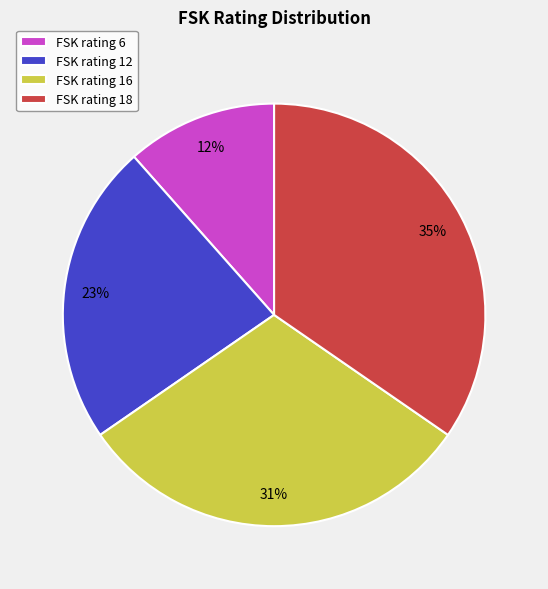

Which category has the biggest portion of the pie?

FSK rating 18